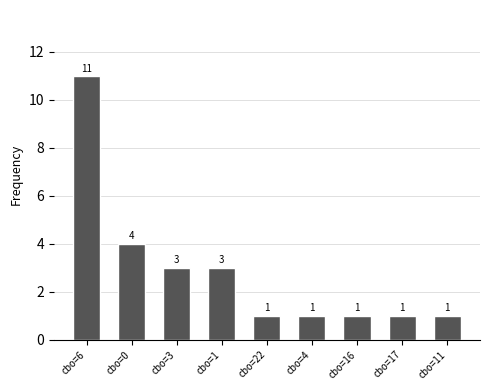

Does the chart contain any negative values?

No